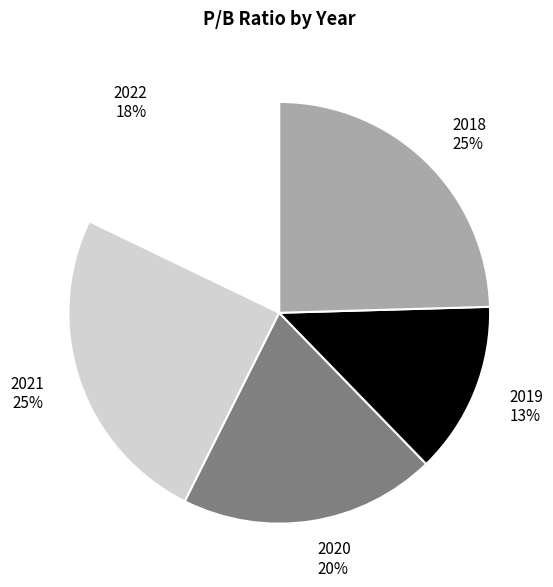

Count the number of slices in the pie.

5